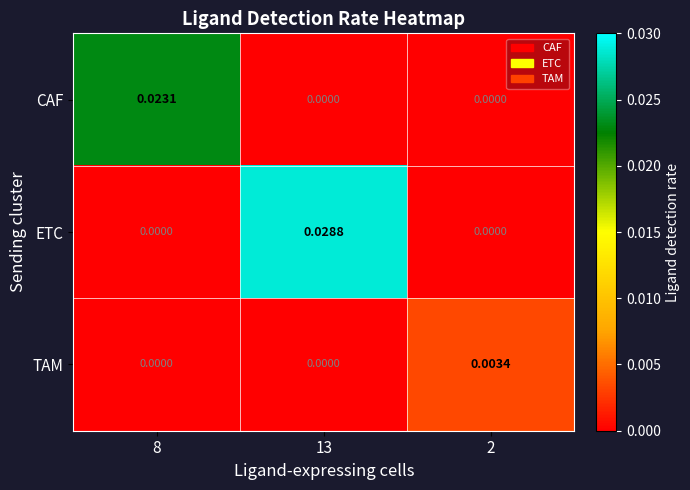

Which series has the widest spread of values?

ETC